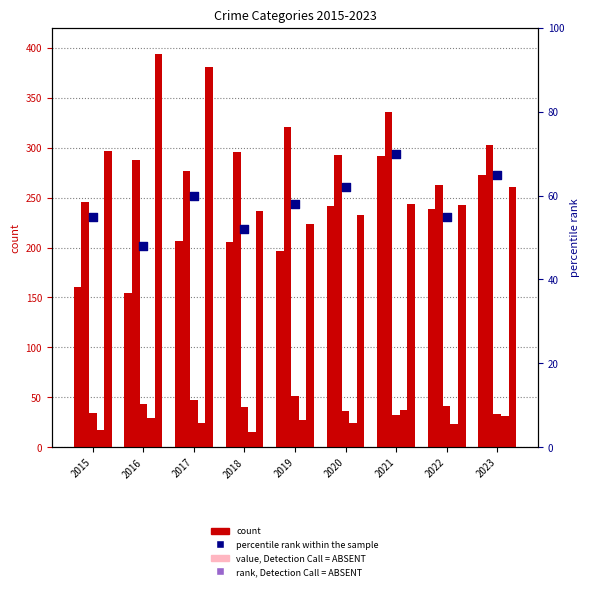

Is the value of Homicide at 2015 greater than the value of Robbery at 2017?

No